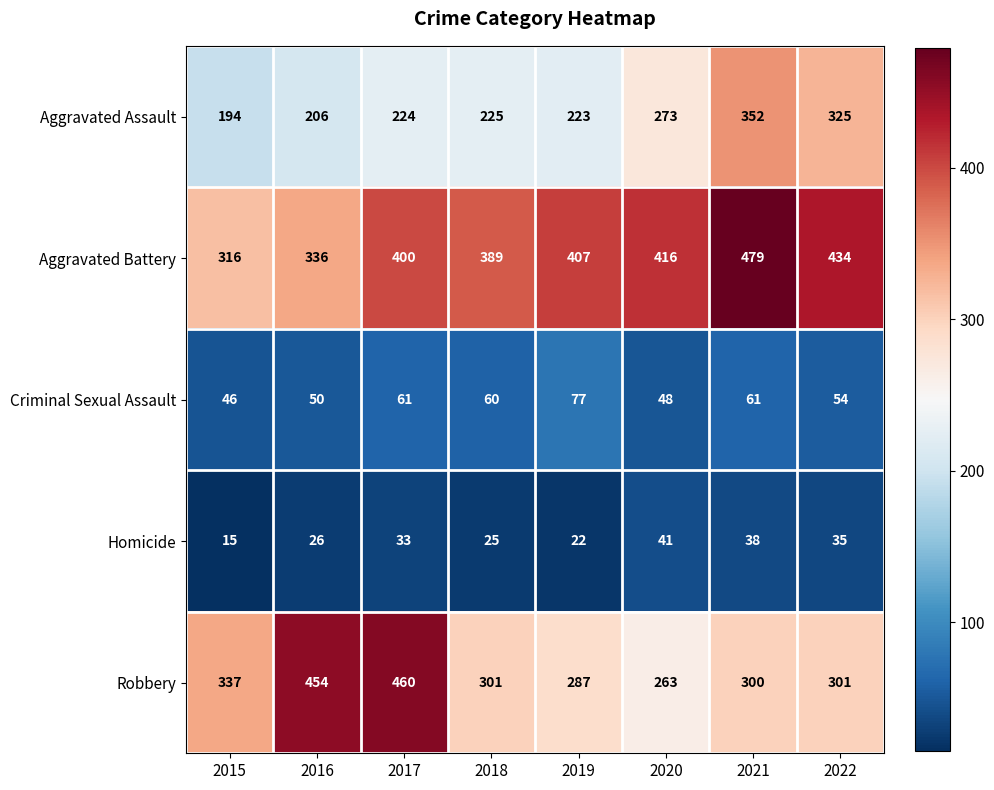

What is the difference between the Aggravated Battery values at 2015 and 2018?

73